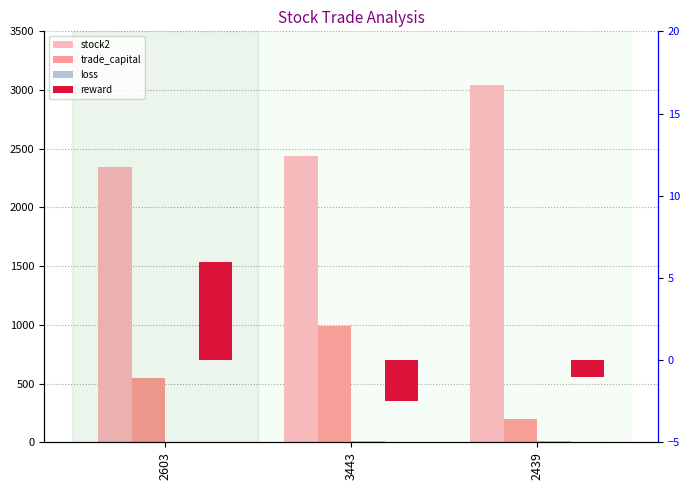

Where does the loss series first go above 8?

3443